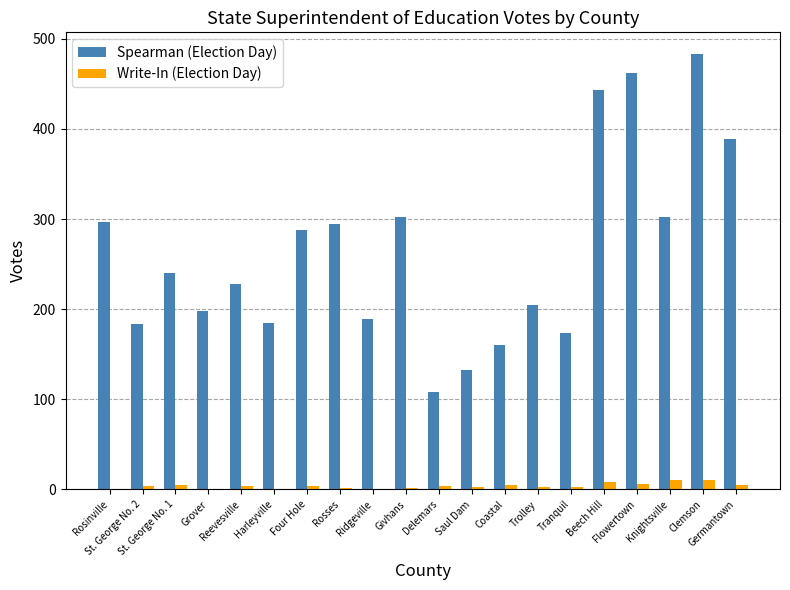

What is the maximum value for Spearman (Election Day)?

483